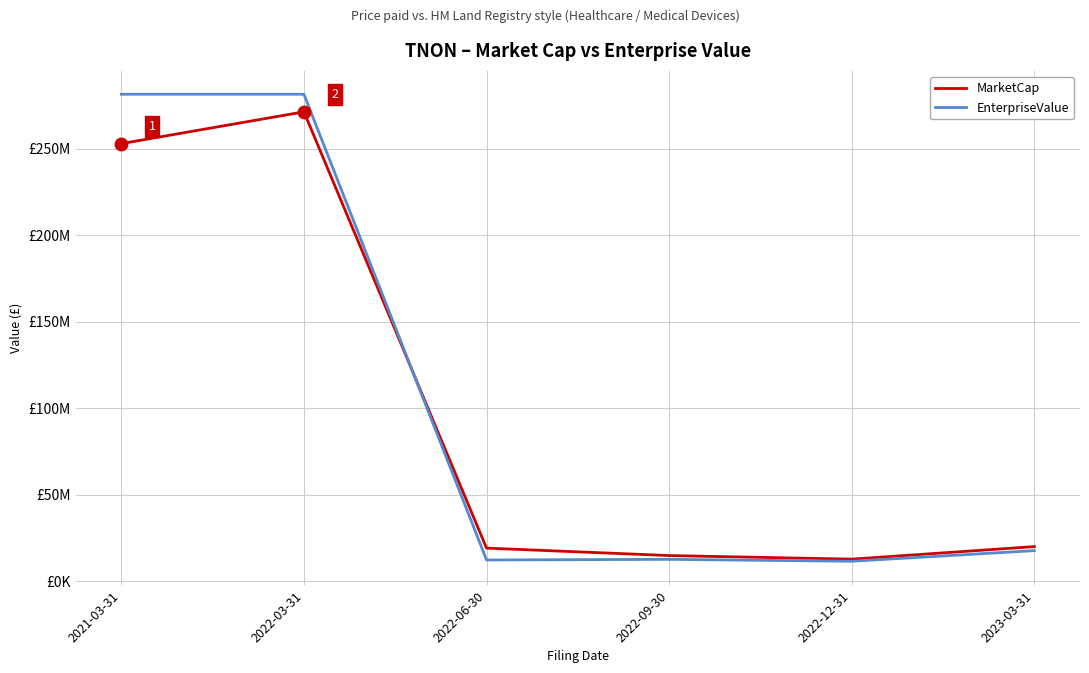

What is the value of the MarketCap point at the 1st from the left?

252828022.5